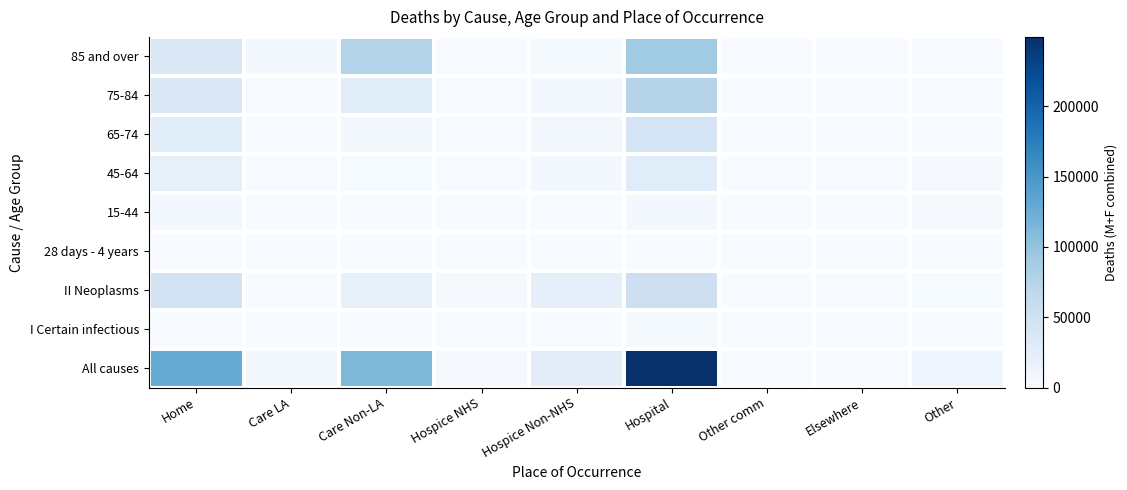

What is the difference between the highest and lowest values at Hospice NHS?

3795